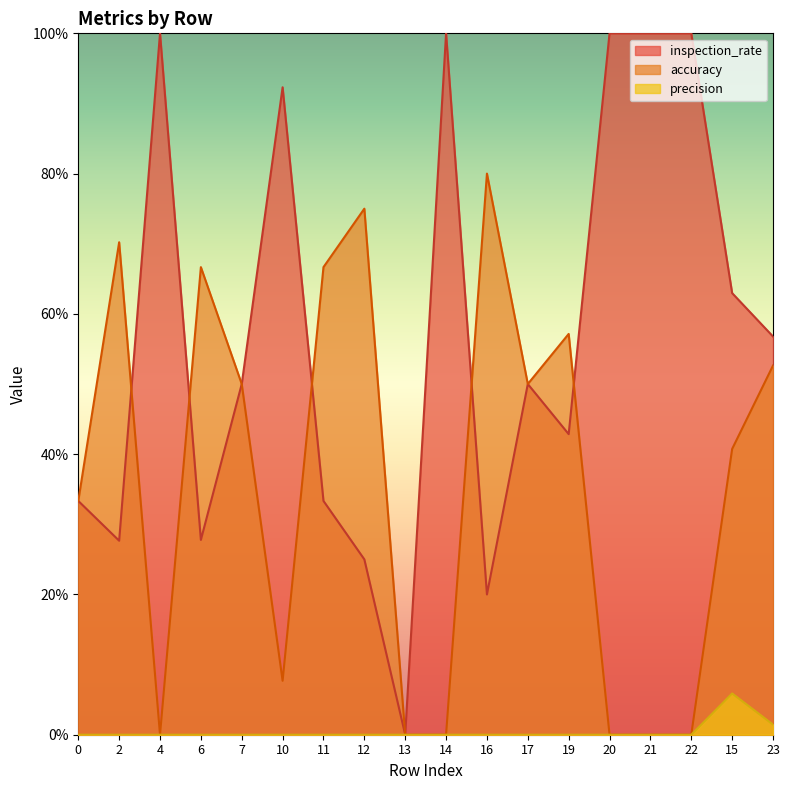

Which category has the highest value in the accuracy series?

16